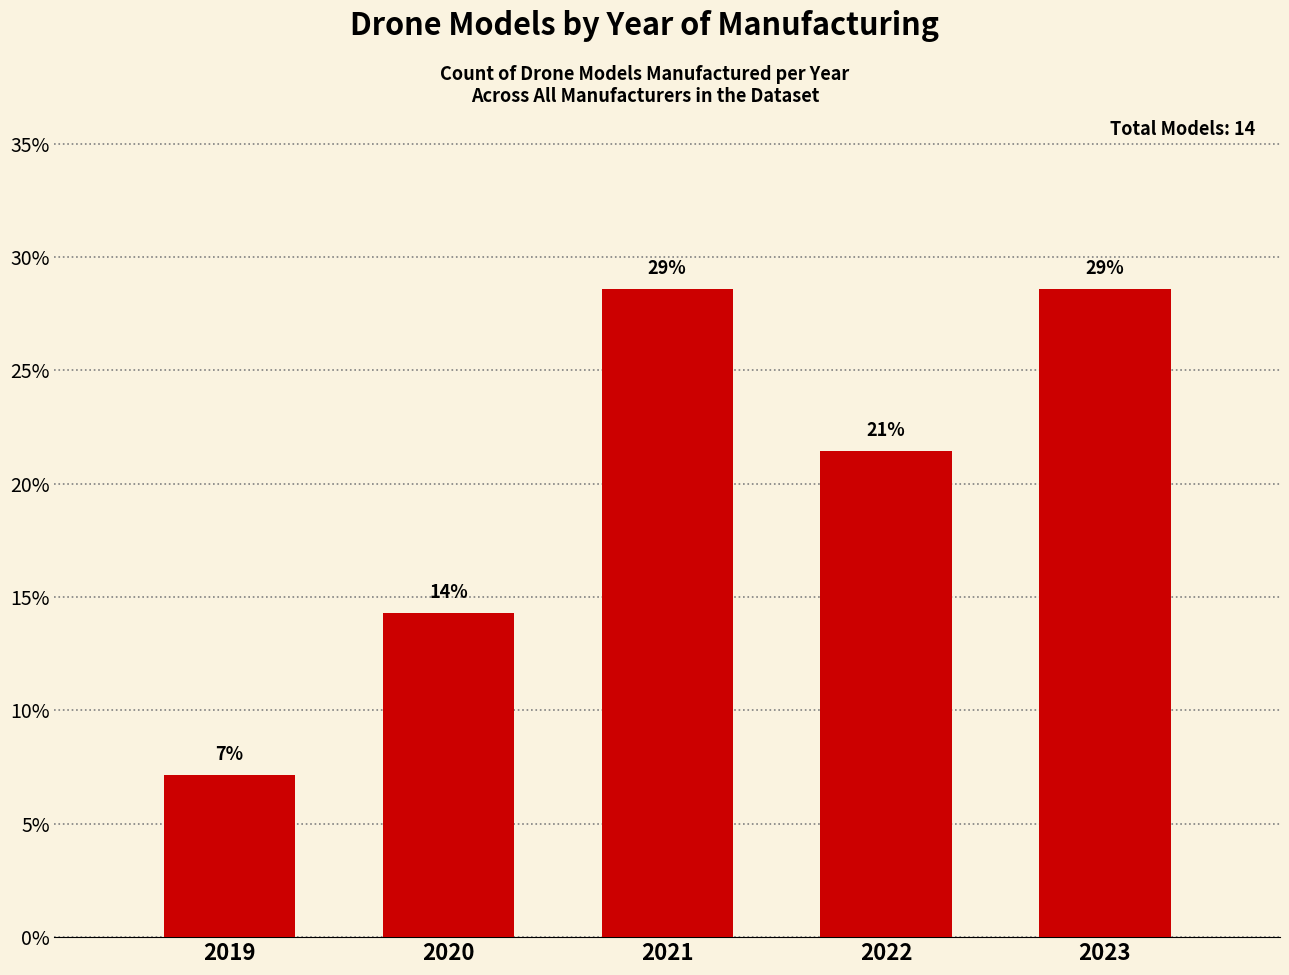

Reading left to right, what are all the values shown in this chart?

0.1	0.1	0.3	0.2	0.3